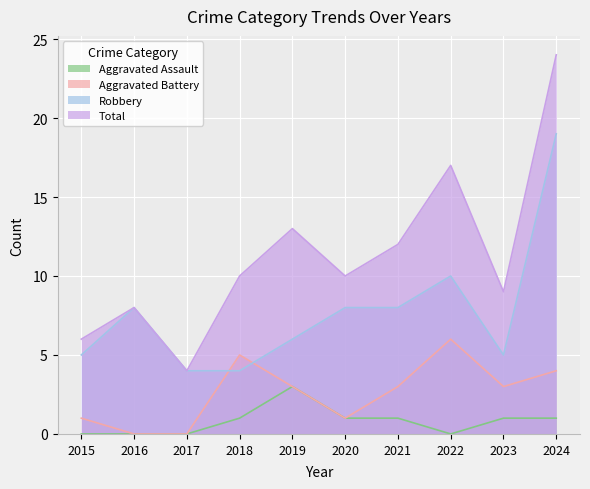

Which category has the highest value in the Total series?

2024